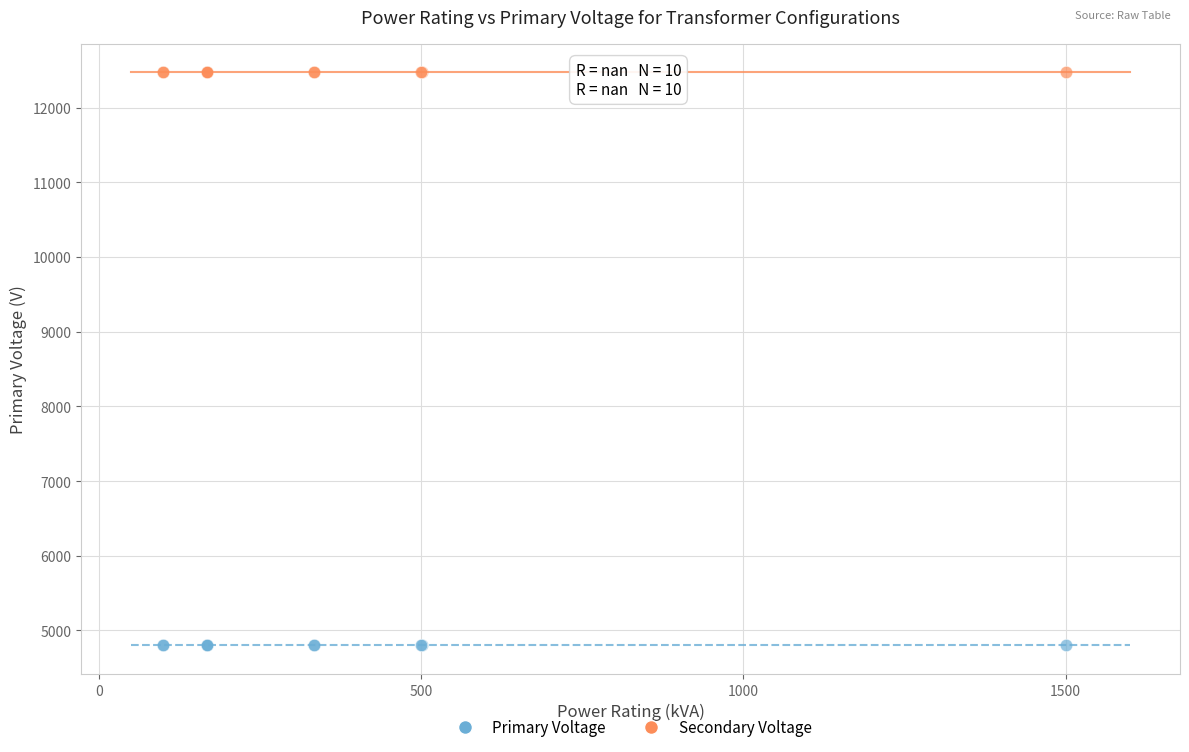

What are all the series names shown in the legend?

Primary Voltage, Secondary Voltage